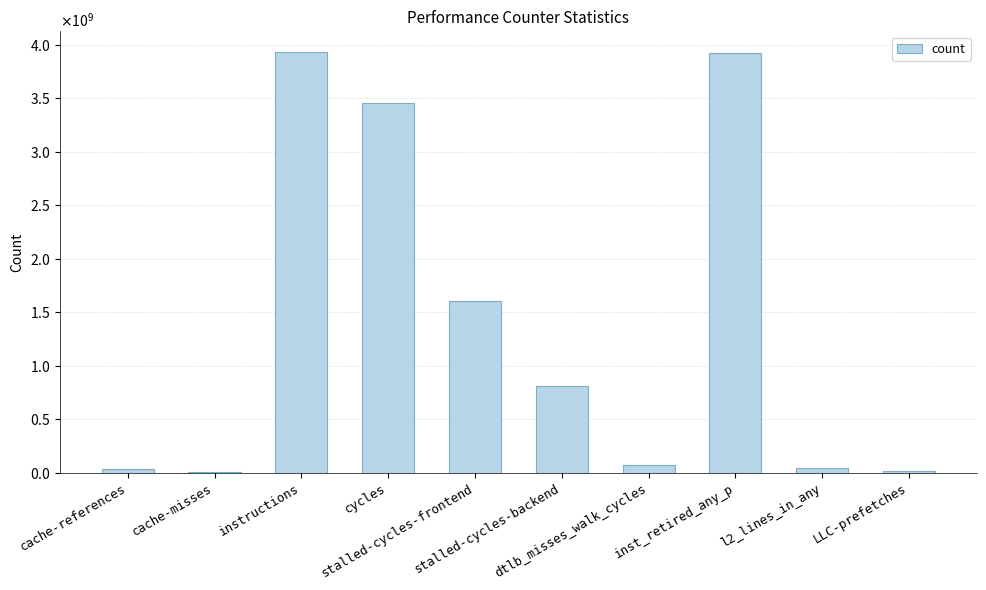

Reading left to right, what are all the values shown in this chart?

33427128	5608589	3930836292	3461369188	1604819777	807870441	76838017	3921839742	47036391	13171594